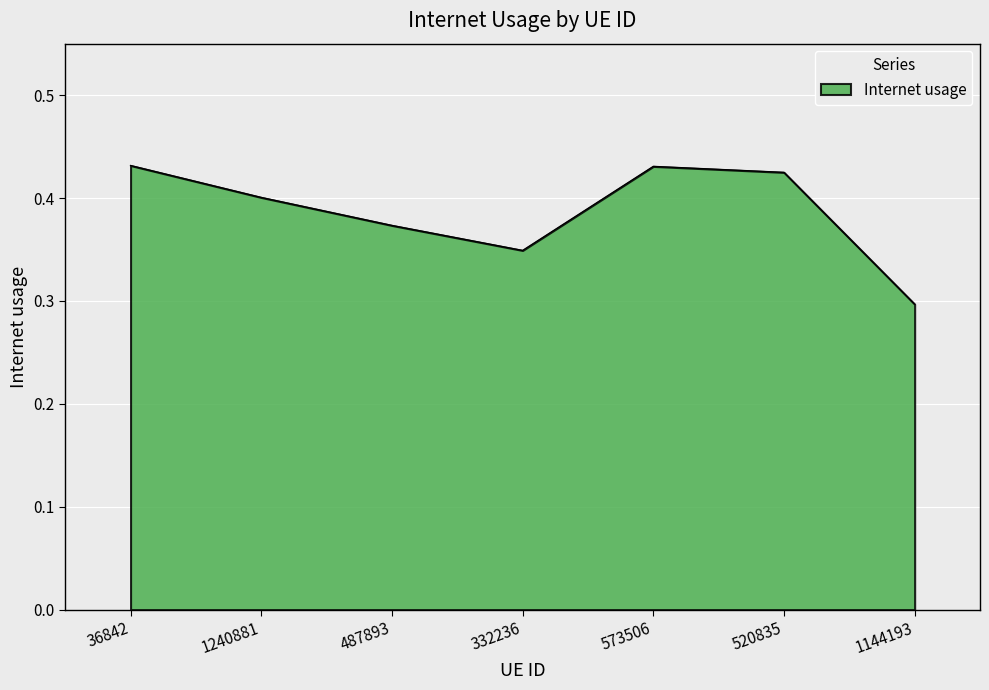

Where is the data nearest to the value 0?

1144193